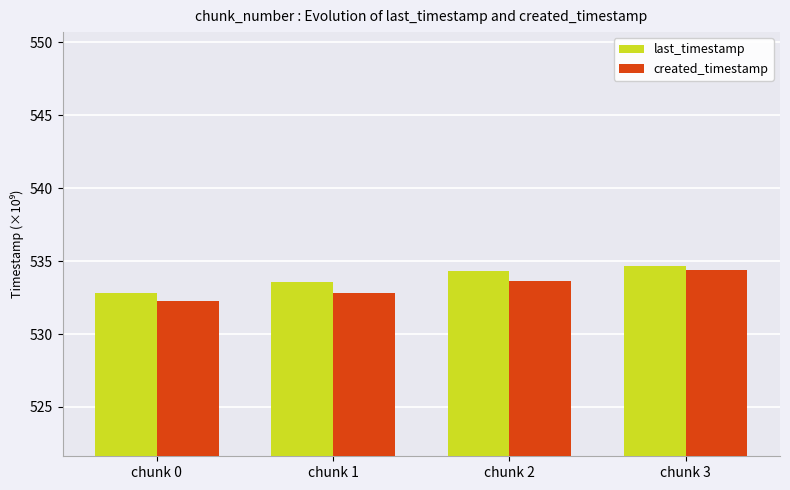

The value of last_timestamp at chunk 3 is 534.7. True or false?

True